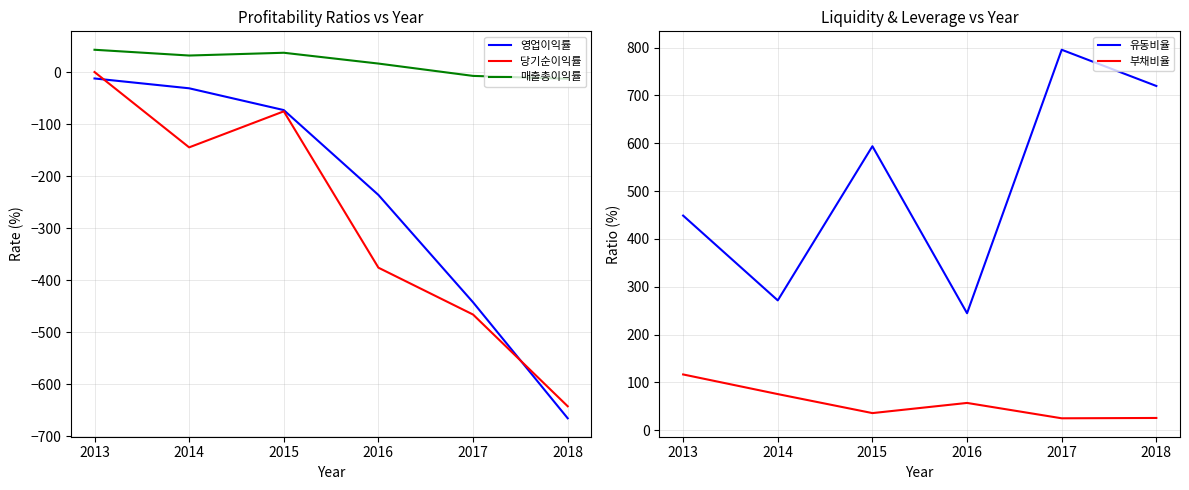

True or false: 부채비율 and 유동비율 cross at least once.

False